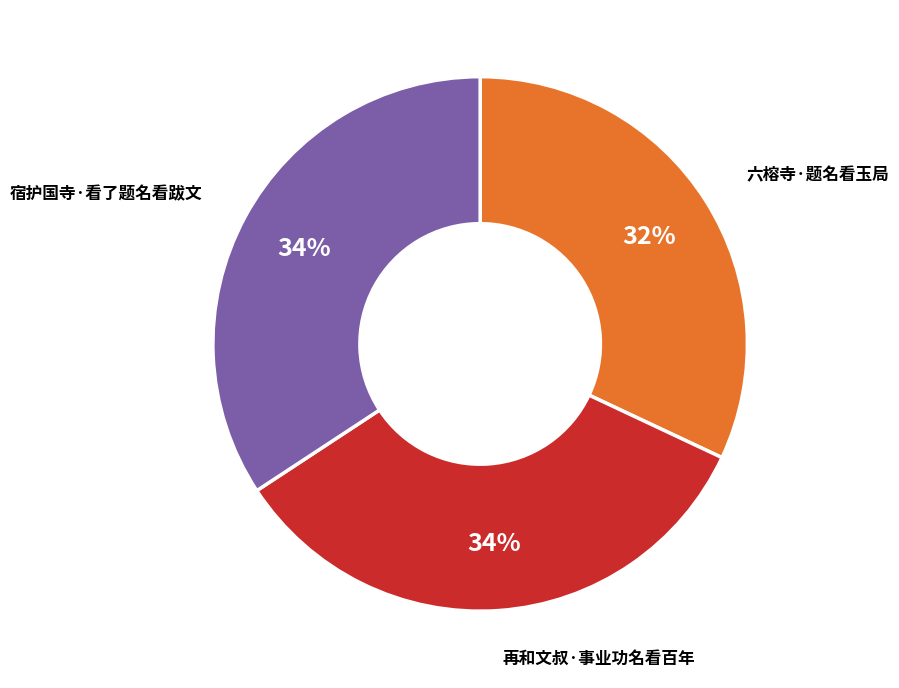

How many segments does this pie chart have?

3